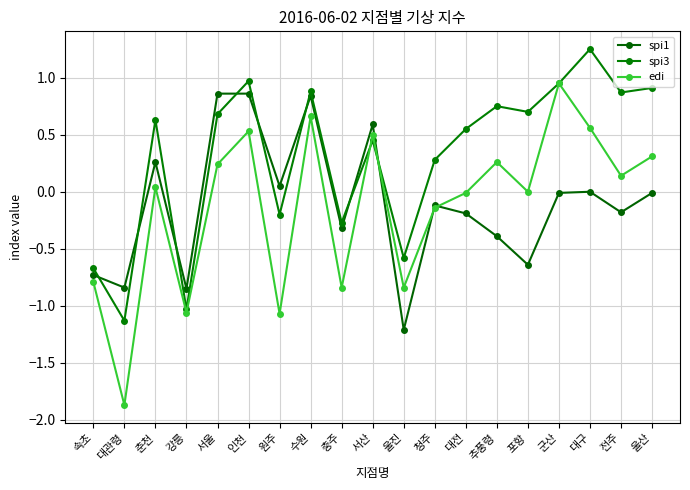

The spi1 series shows -0.6 at 울진. True or false?

False